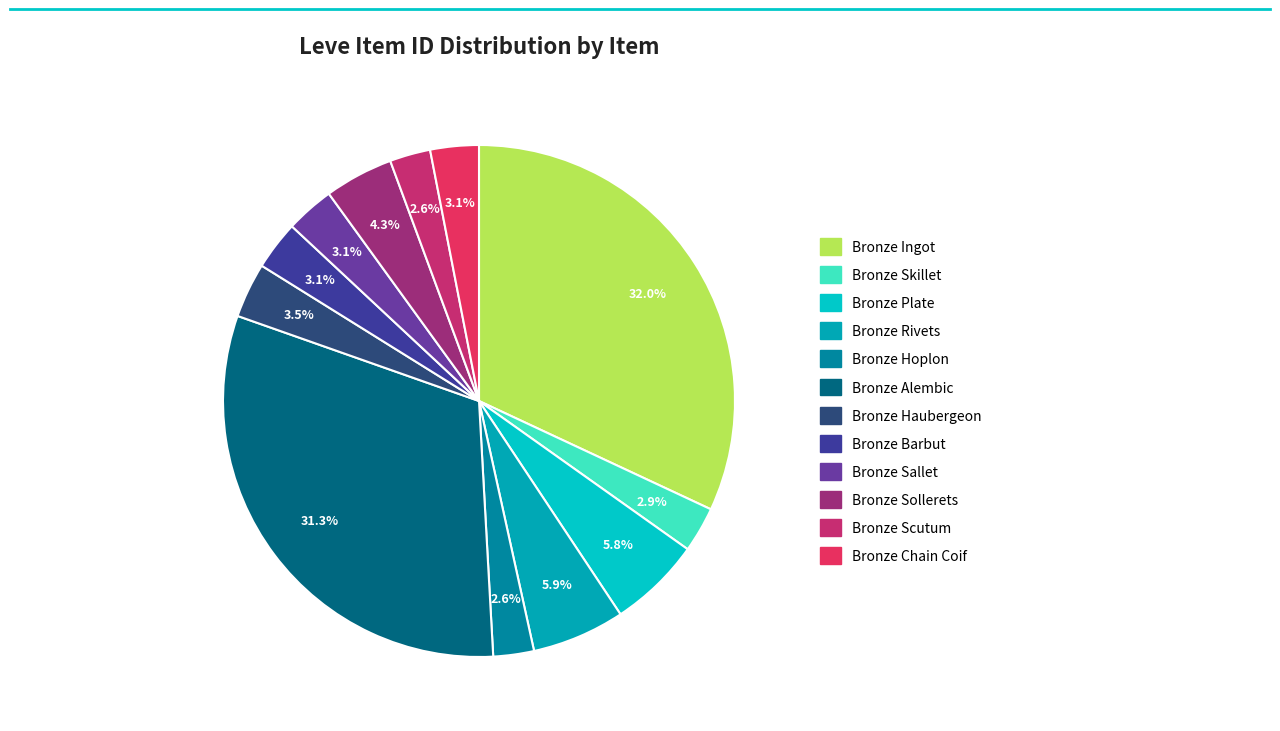

To the nearest percent, what is the difference between the largest and smallest slice percentages?

29%